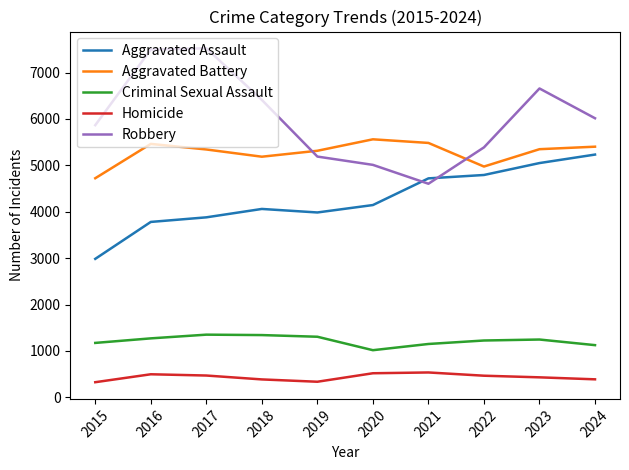

Rank the series at 2015 from highest to lowest value.

Robbery, Aggravated Battery, Aggravated Assault, Criminal Sexual Assault, Homicide